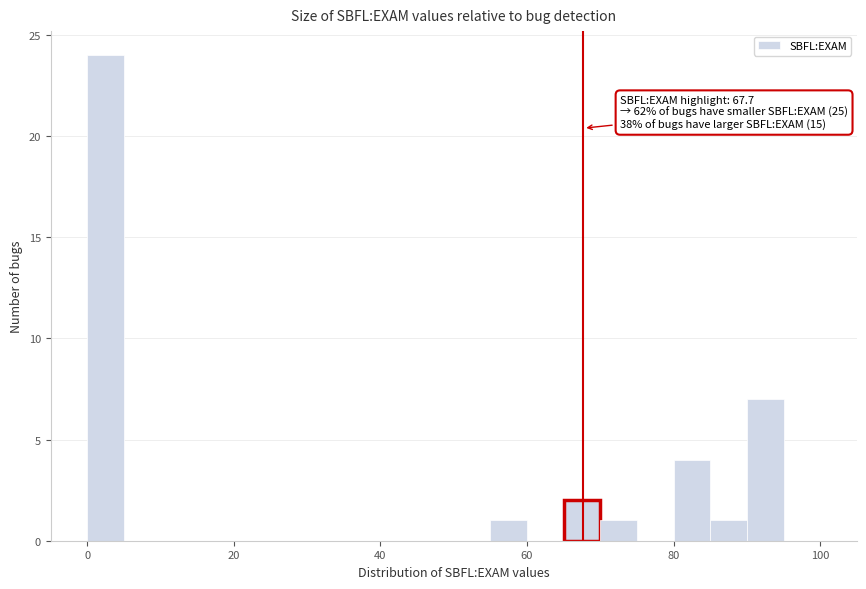

Around what value on the x-axis is the tallest bar? Give the approximate position of its centre, as read against the axis.

2